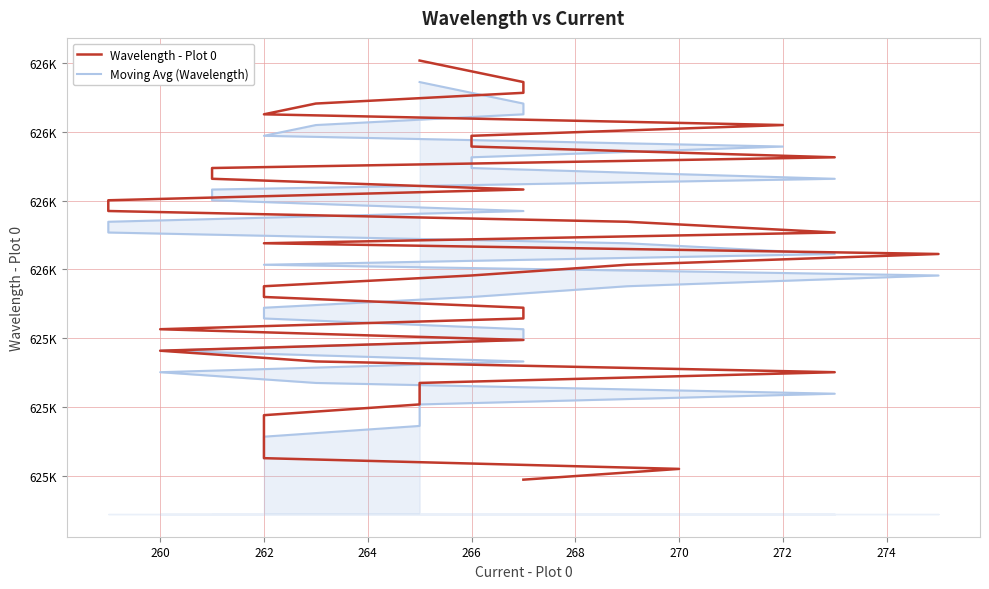

What is the difference between the values at 263 and 262?

531.3